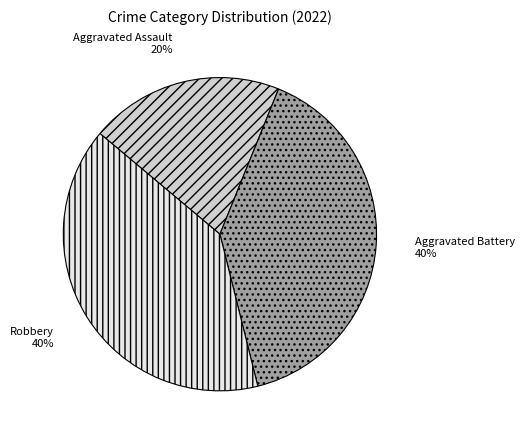

The Aggravated Battery slice represents 40% of the pie. True or false?

True